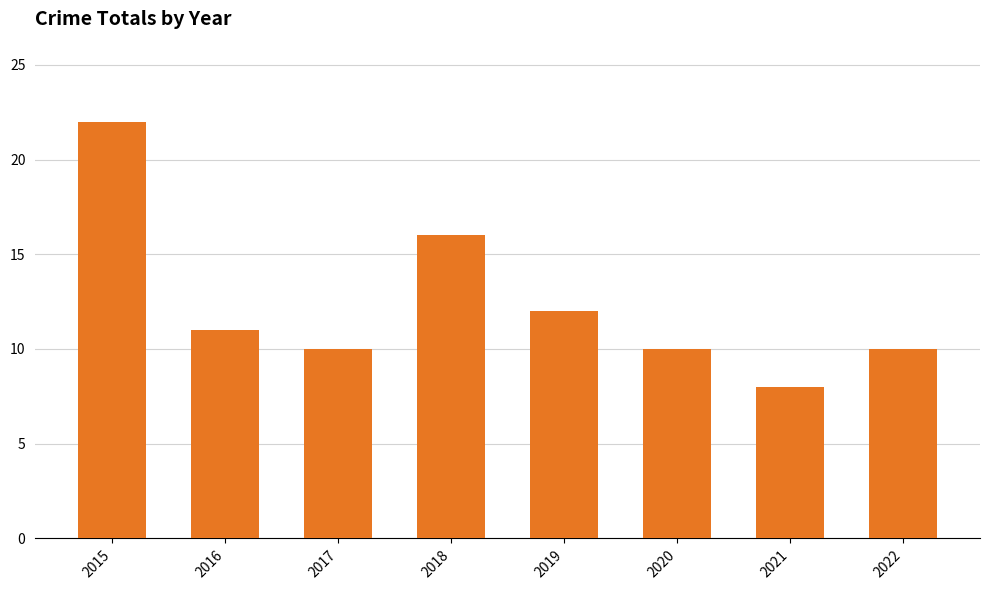

The chart shows a value of 11 at 2016. True or false?

True